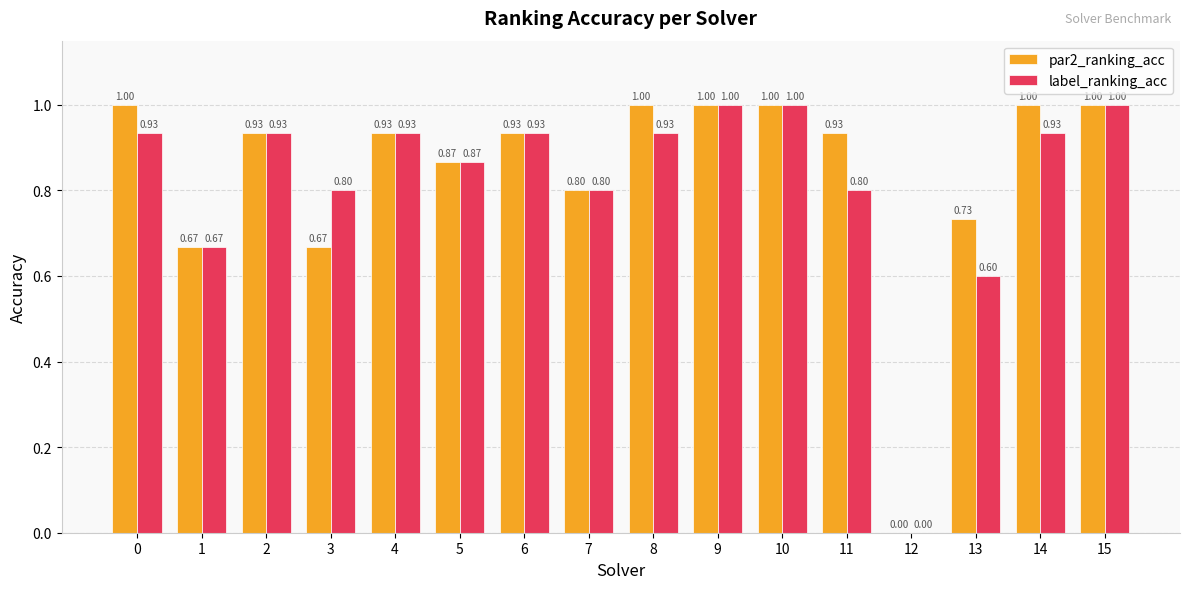

Which series changed the most between 3 and 12?

label_ranking_acc